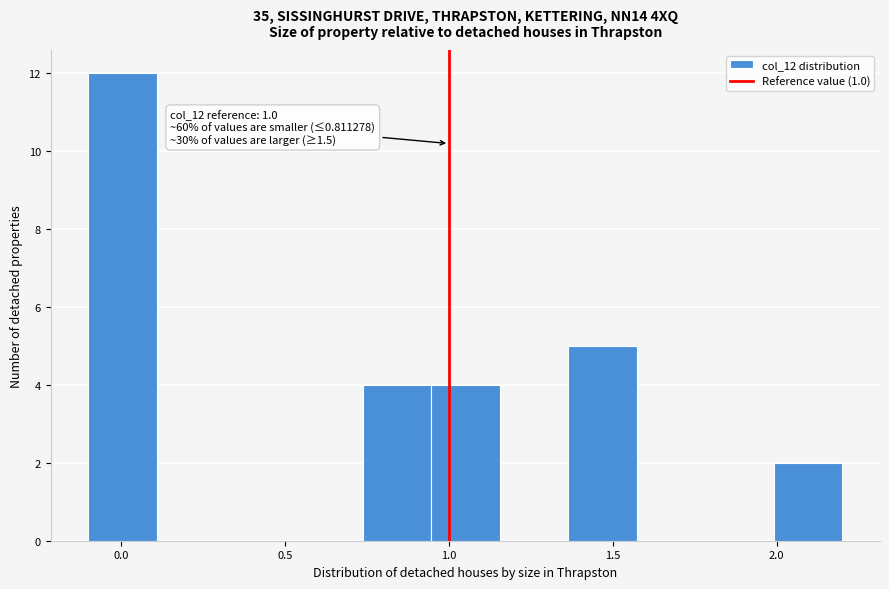

Over which range of the x-axis is the bar tallest?

-0.10 to 0.10